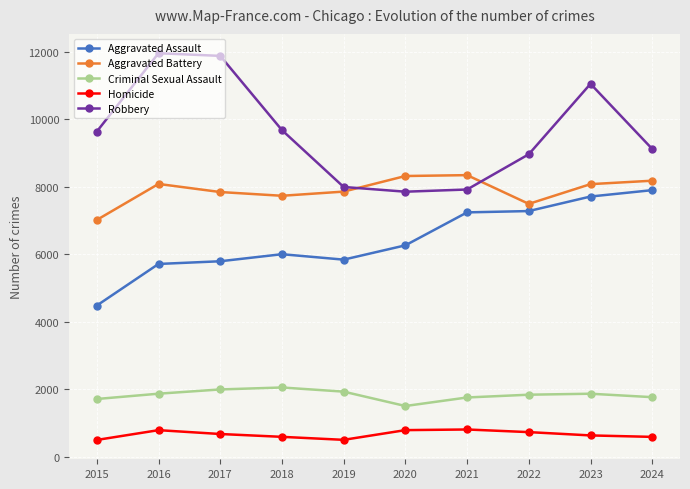

What is the minimum value for Criminal Sexual Assault?

1502